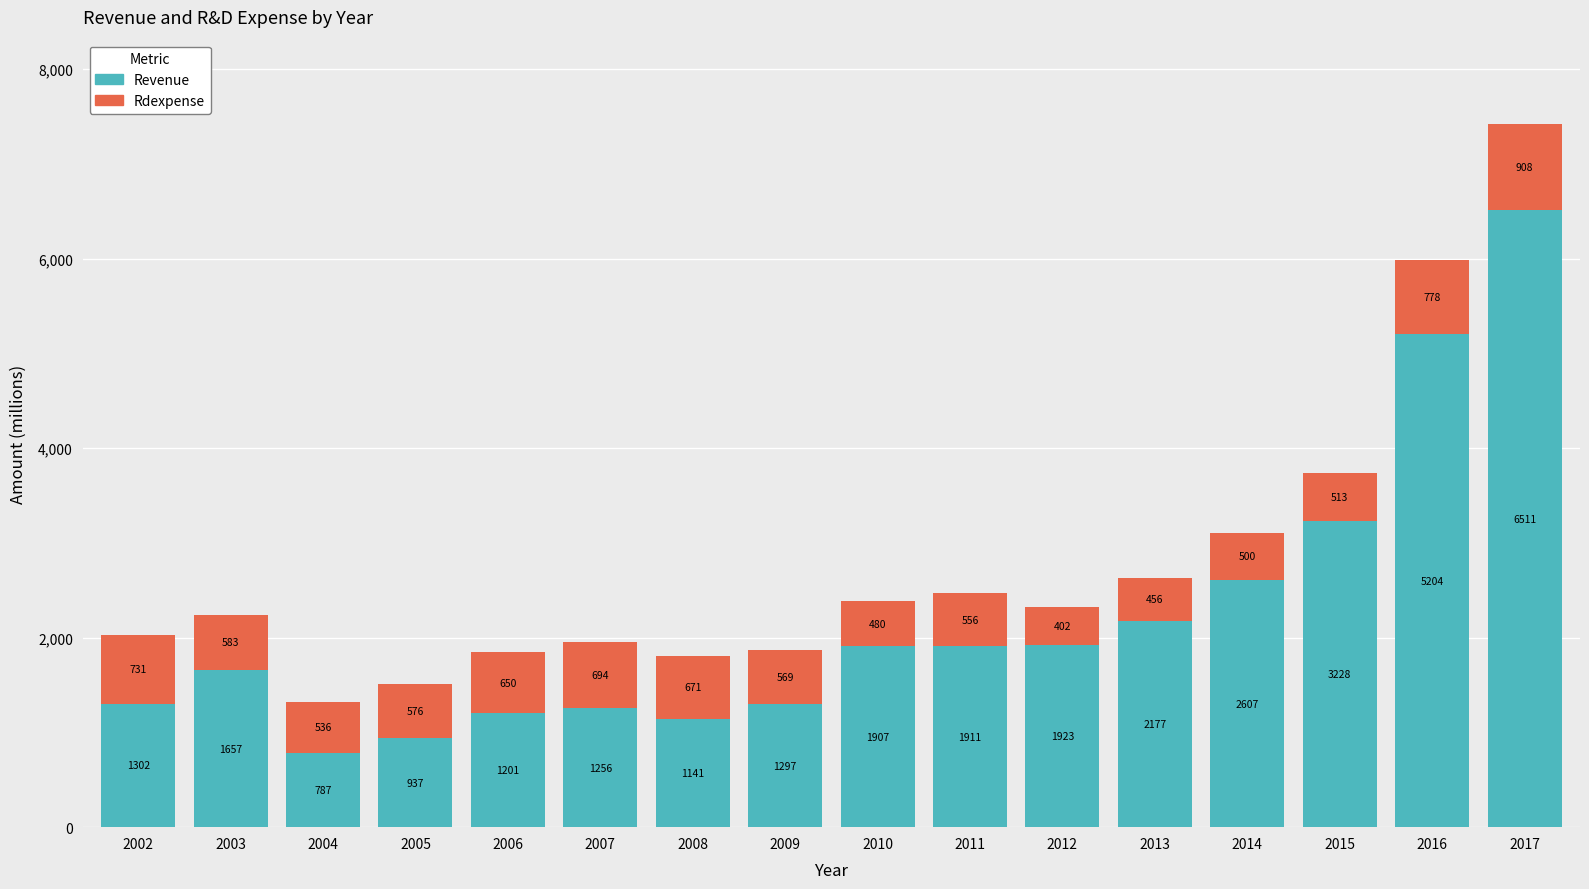

Does the chart contain any negative values?

No